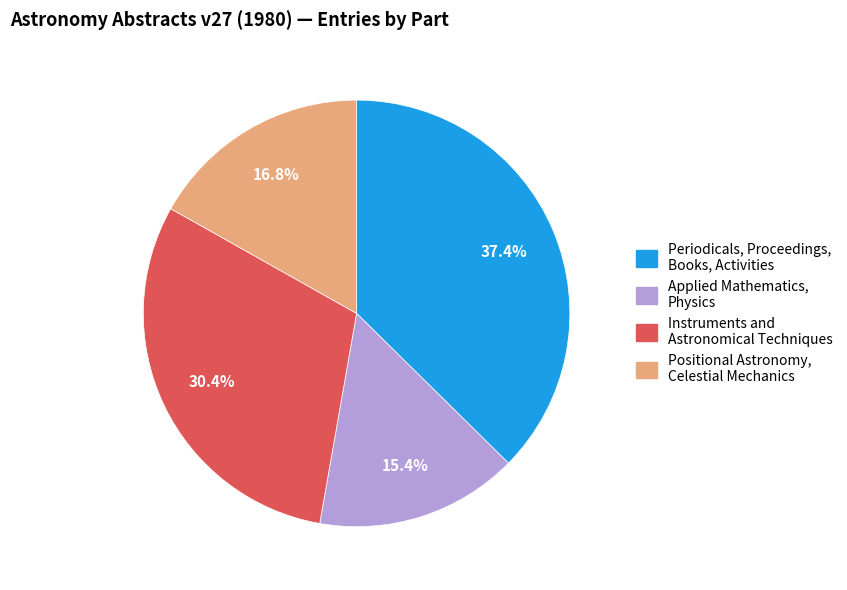

Rank the categories by value from highest to lowest.

Periodicals, Proceedings, Books, Activities, Instruments and Astronomical Techniques, Positional Astronomy, Celestial Mechanics, Applied Mathematics, Physics